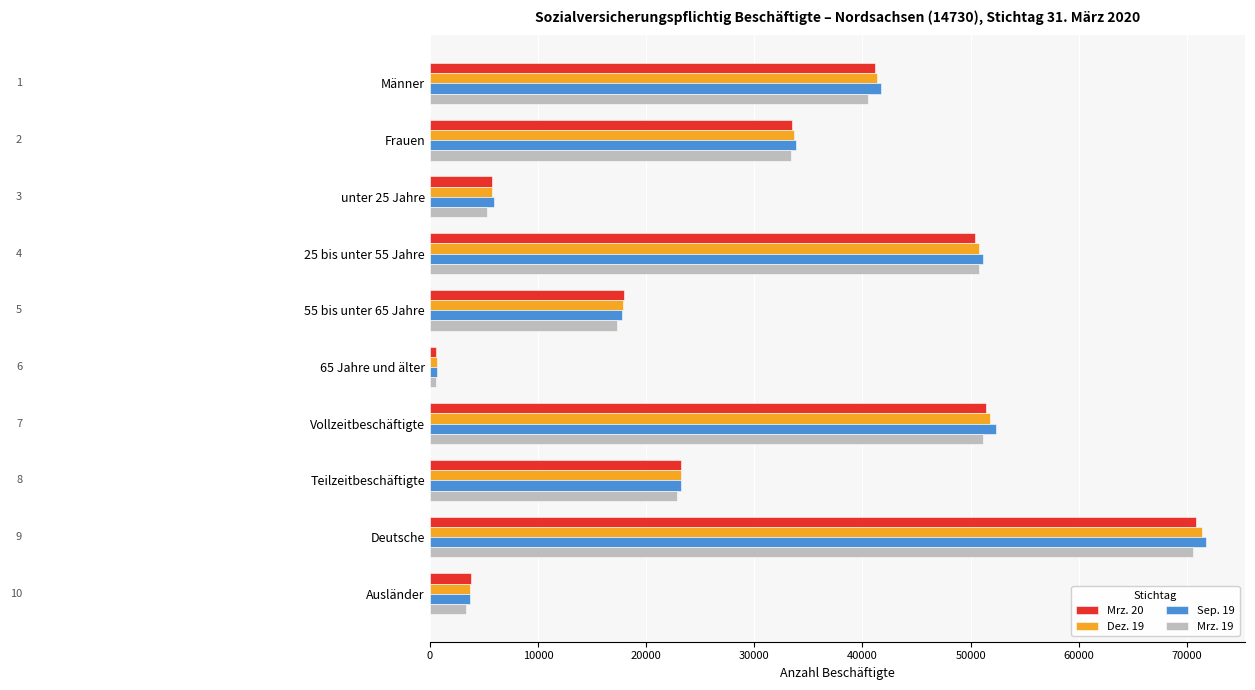

The value of Dez. 19 at Deutsche is 23709. True or false?

False